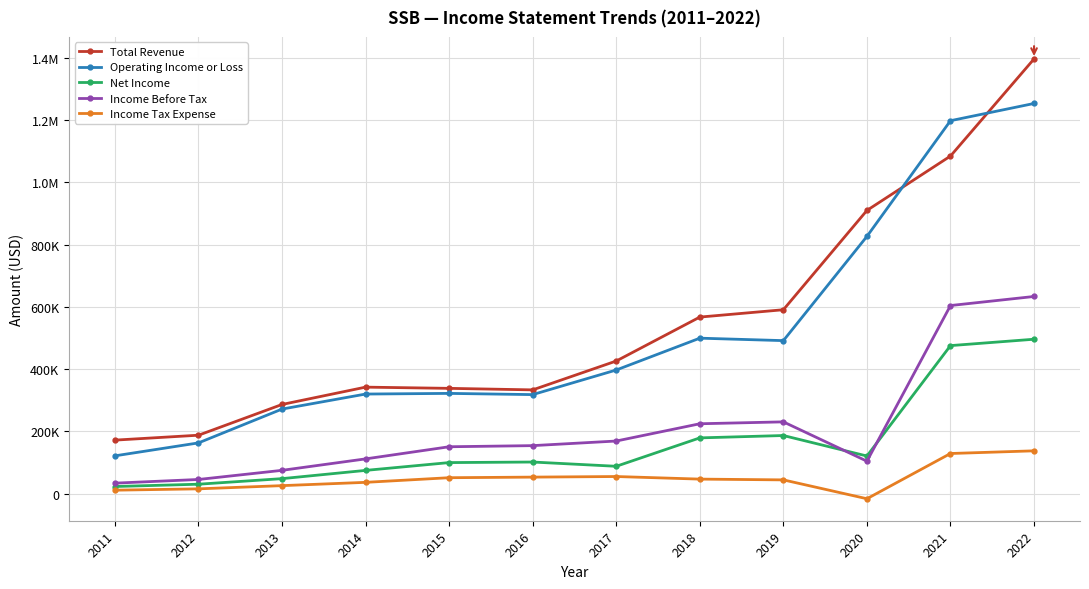

List the series in order of their peak value, lowest first.

Income Tax Expense, Net Income, Income Before Tax, Operating Income or Loss, Total Revenue